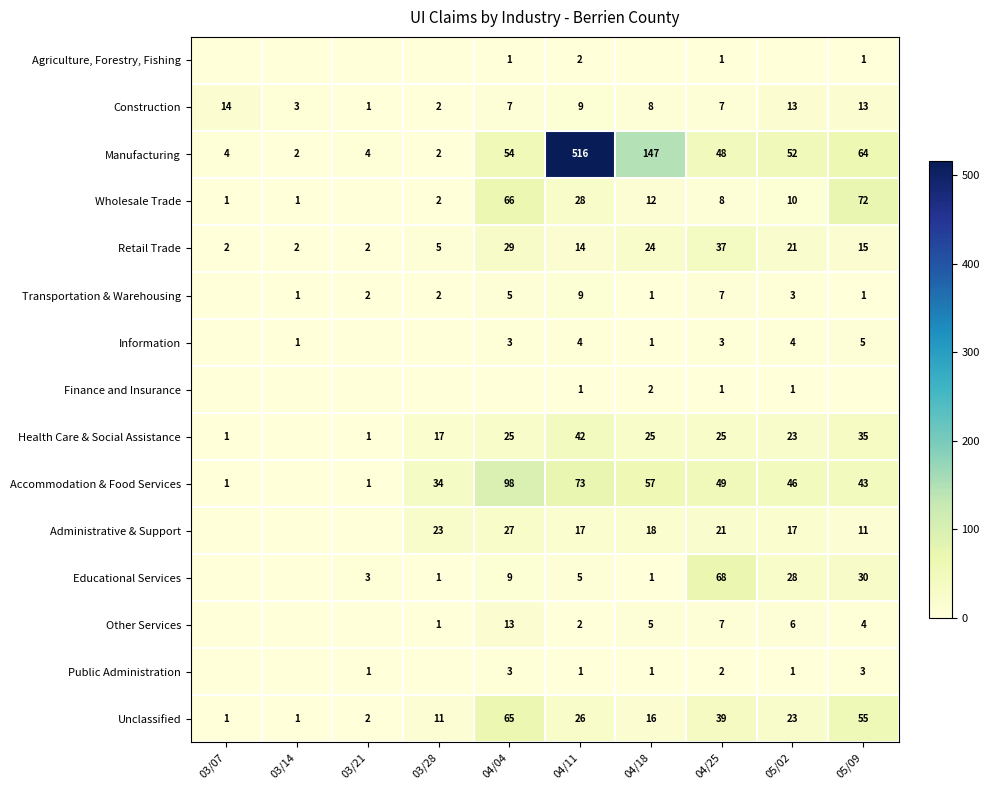

What is the difference between the highest and lowest values at 03/21?

4